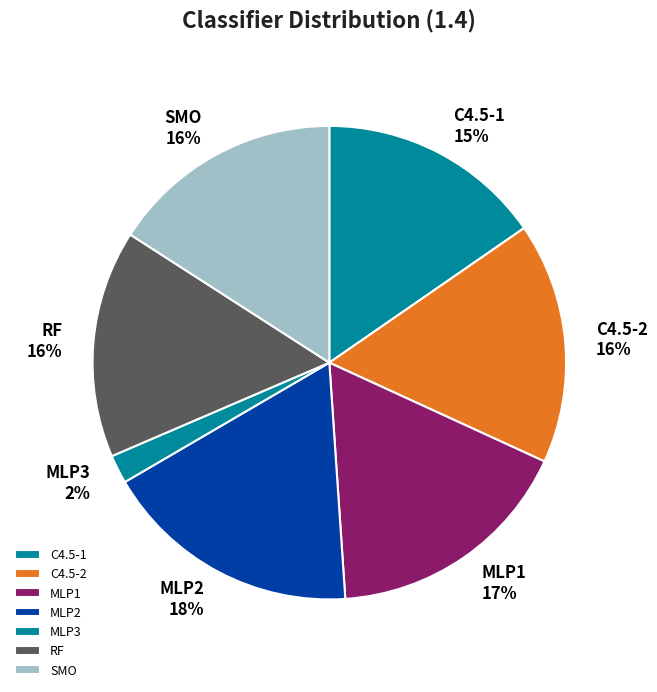

Is there any slice that represents more than half of the pie?

No